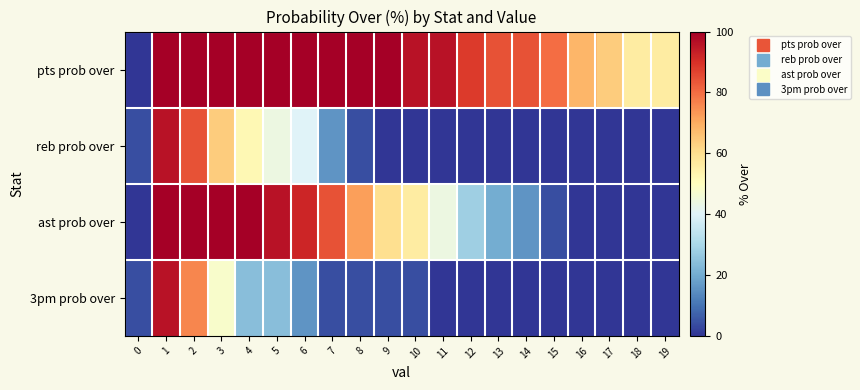

Reading left to right, transcribe all the data shown in this chart.

pts prob over: 0=0	1=100	2=100	3=100	4=100	5=100	6=100	7=100	8=100	9=100	10=96	11=96	12=88	13=84	14=84	15=80	16=68	17=64	18=56	19=56
reb prob over: 0=4	1=96	2=84	3=64	4=52	5=44	6=40	7=16	8=4	9=0	10=0	11=0	12=0	13=0	14=0	15=0	16=0	17=0	18=0	19=0
ast prob over: 0=0	1=100	2=100	3=100	4=100	5=96	6=92	7=84	8=72	9=60	10=56	11=44	12=28	13=20	14=16	15=4	16=0	17=0	18=0	19=0
3pm prob over: 0=4	1=96	2=76	3=48	4=24	5=24	6=16	7=4	8=4	9=4	10=4	11=0	12=0	13=0	14=0	15=0	16=0	17=0	18=0	19=0